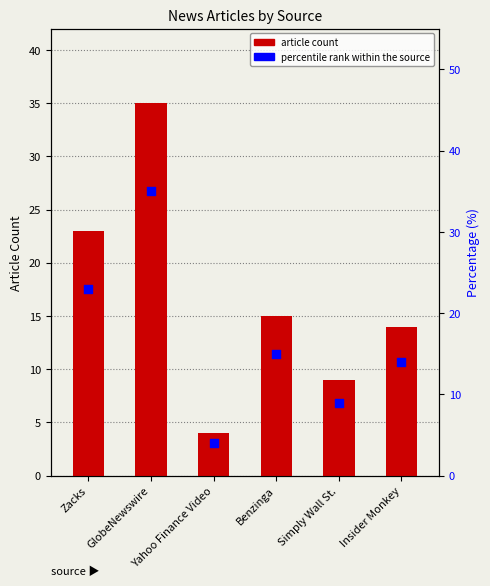

What are all the series names shown in the legend?

article count, percentile rank within the source